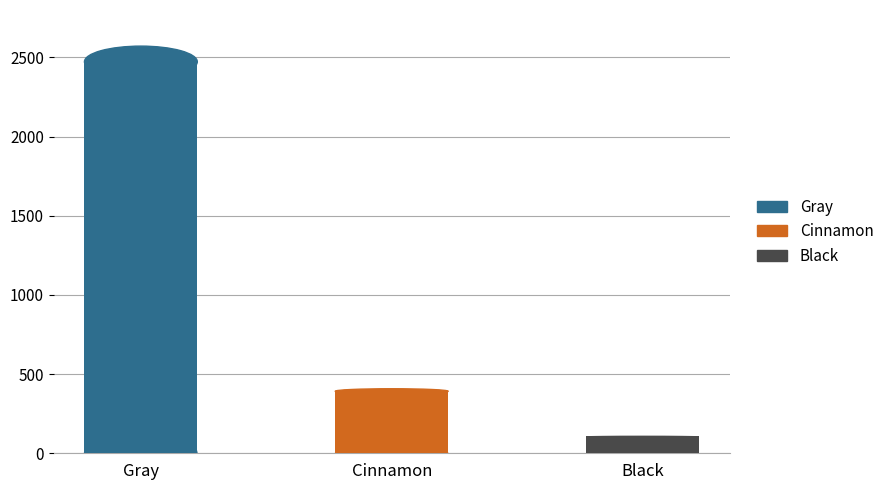

What is the maximum value shown in the chart?

2473